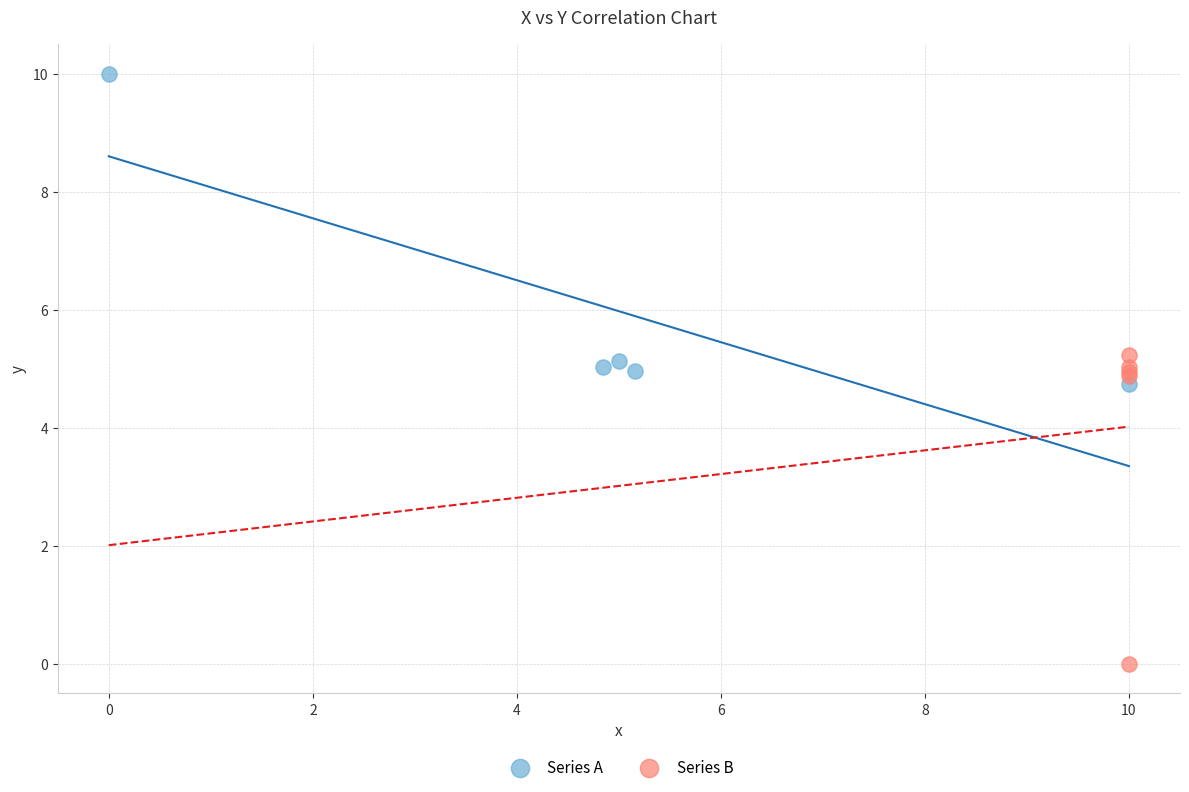

Which series reaches the maximum Y coordinate?

Series A